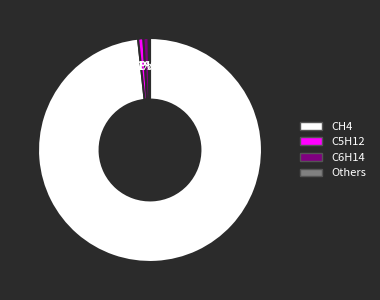

Is there a majority slice in this chart?

Yes